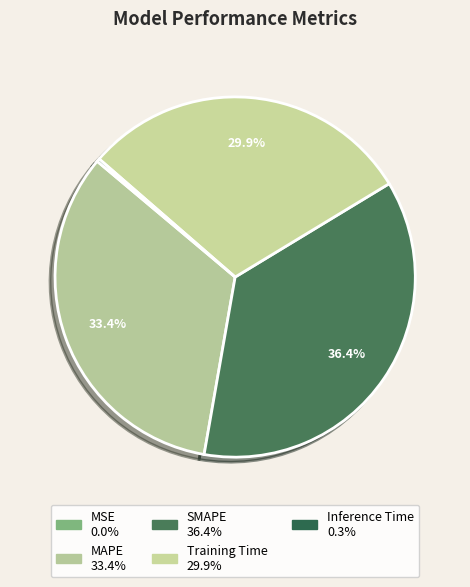

Is there a majority slice in this chart?

No